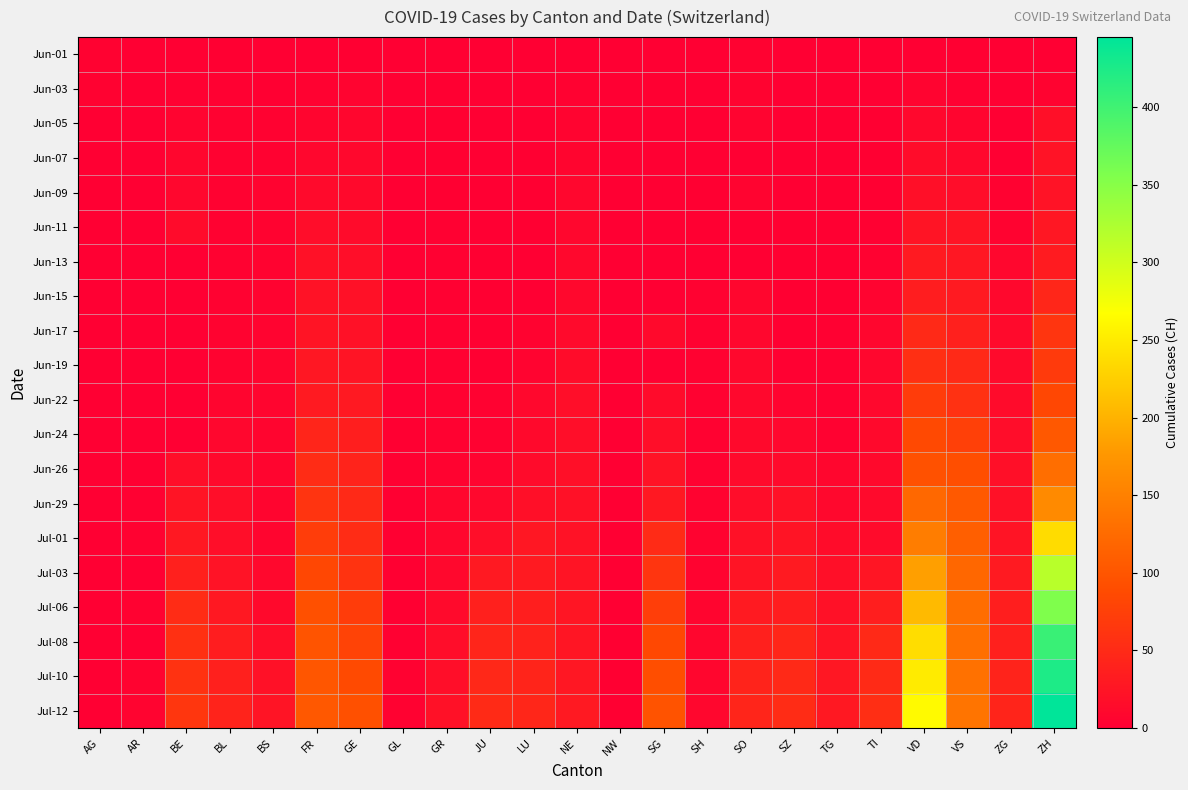

At AG, list the series in order from smallest to largest.

Jun-05, Jun-07, Jun-09, Jun-11, Jun-13, Jun-15, Jun-17, Jun-19, Jun-22, Jun-24, Jun-26, Jun-29, Jul-01, Jul-03, Jul-06, Jul-08, Jul-10, Jul-12, Jun-01, Jun-03